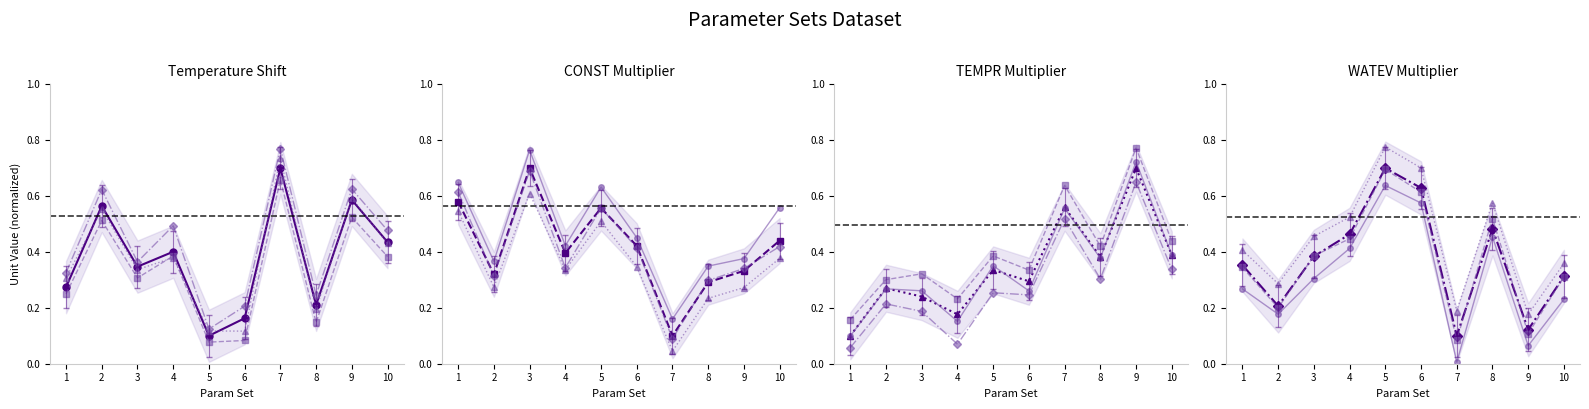

The WATEV_Multiplier series shows 0.2 at 6. True or false?

False